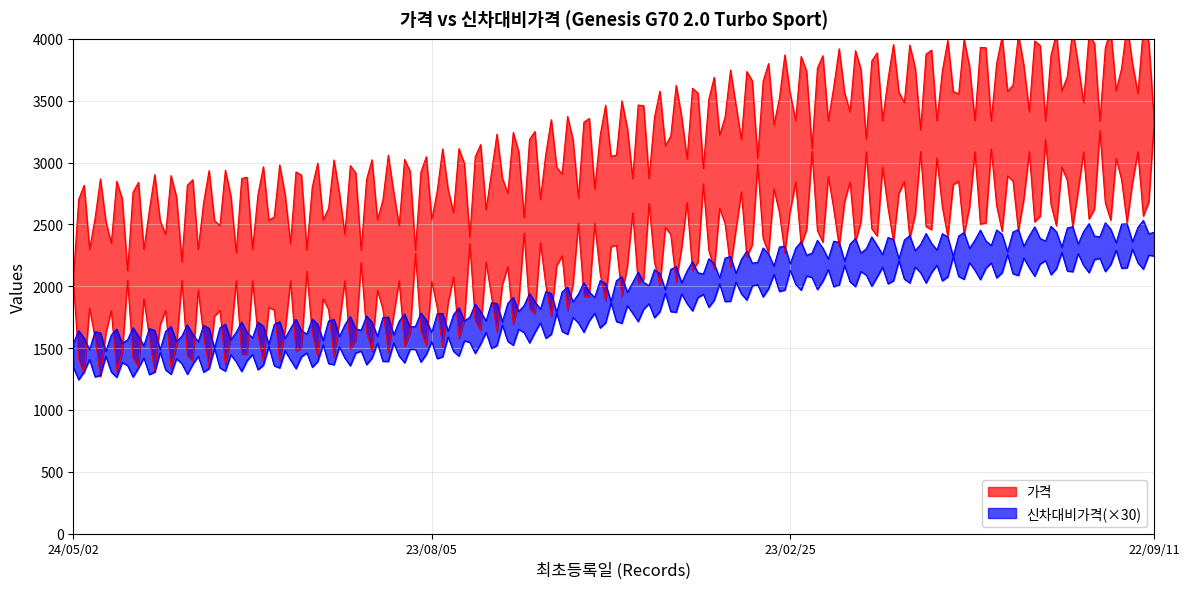

Reading left to right, list all the values displayed in this chart.

가격: 2050	2290	3090	3333
신차대비가격: 48	53	72	78